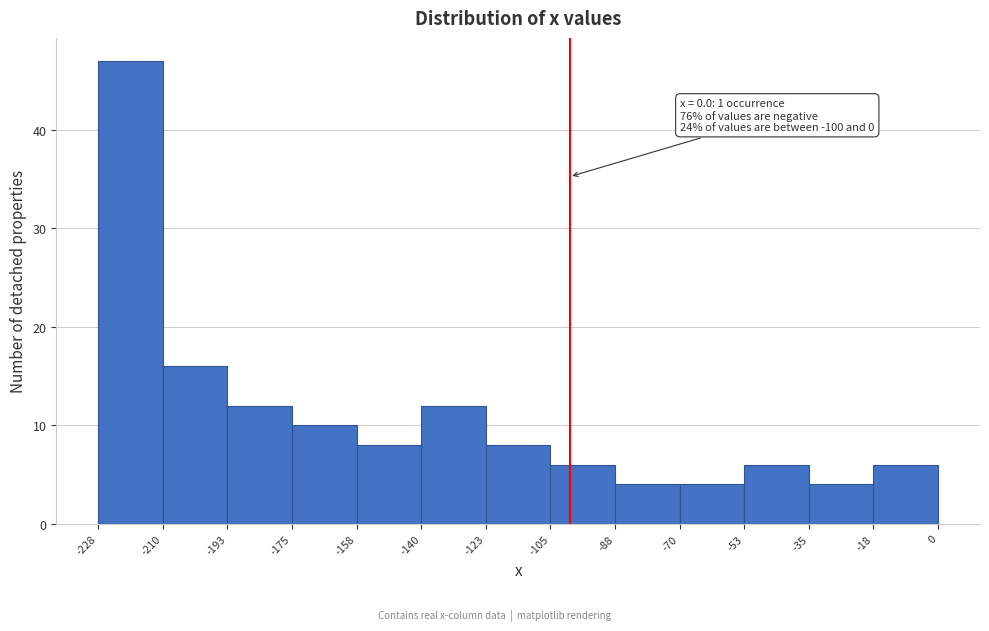

Over which range of the x-axis is the bar tallest?

-228 to -210